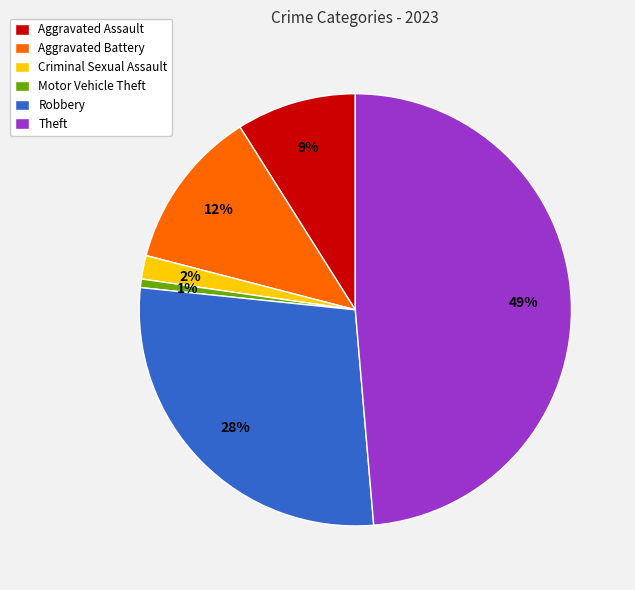

Rank the categories by value from lowest to highest.

Motor Vehicle Theft, Criminal Sexual Assault, Aggravated Assault, Aggravated Battery, Robbery, Theft